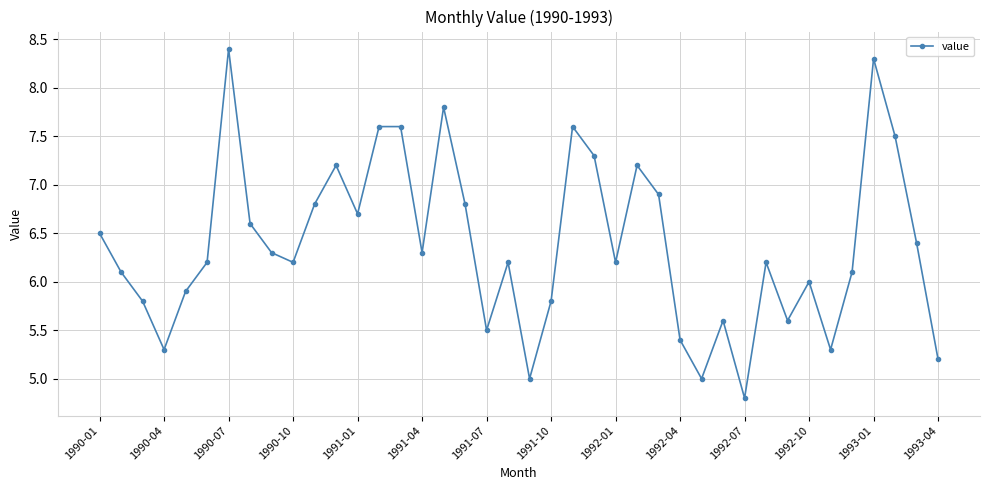

What is the sum of all values?

255.2